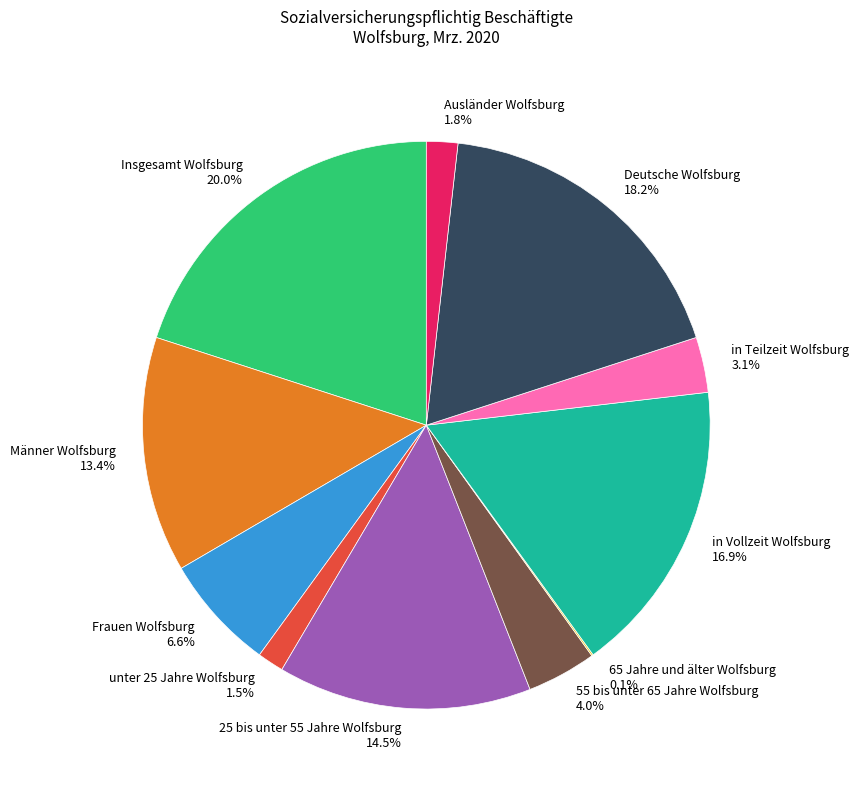

Combined, what portion of the pie is Frauen Wolfsburg and Deutsche Wolfsburg?

24.8%